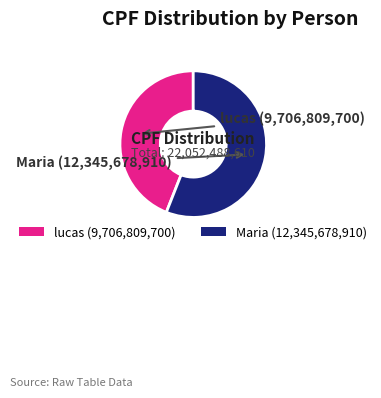

The lucas (9,706,809,700) slice represents 44% of the pie. True or false?

True